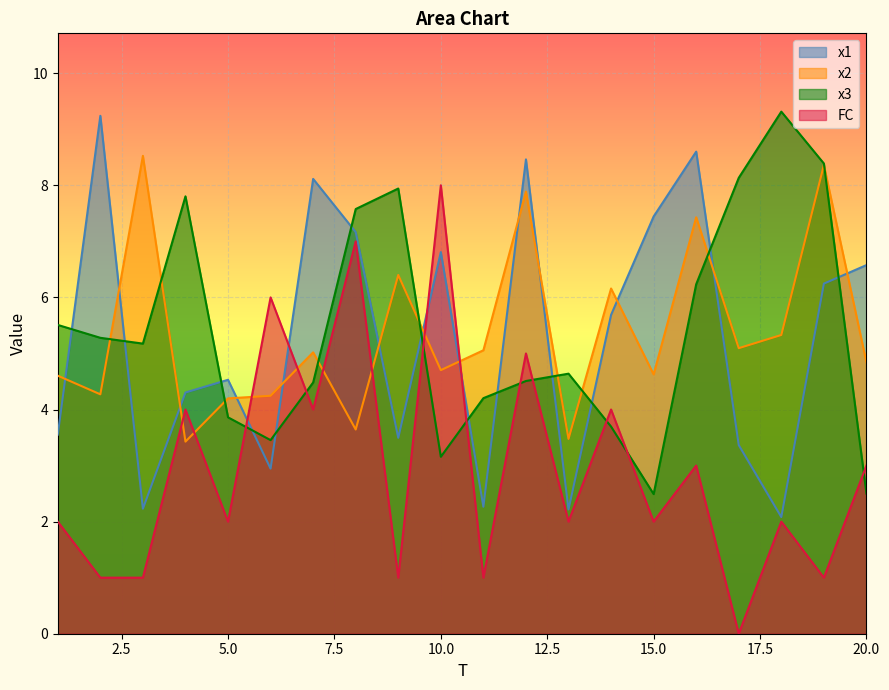

At how many categories does at least one series exceed 0?

20